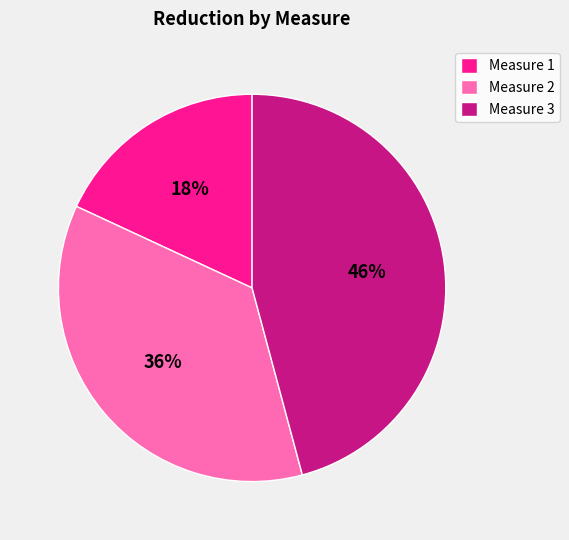

What is the largest slice in the pie chart?

Measure 3